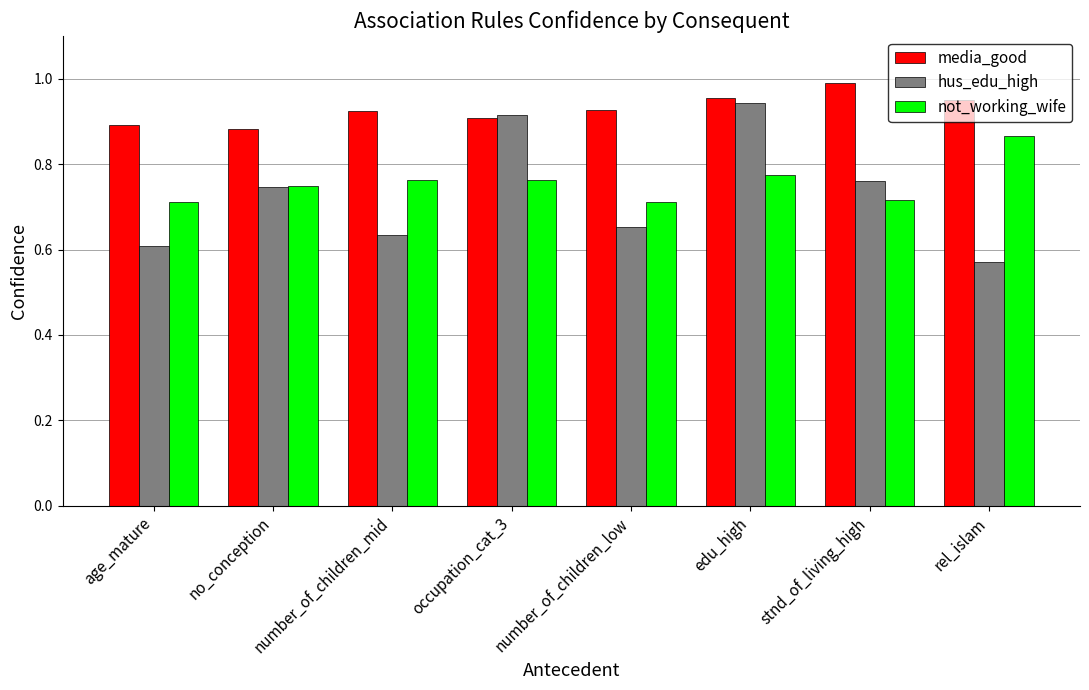

What are all the series names shown in the legend?

media_good, hus_edu_high, not_working_wife